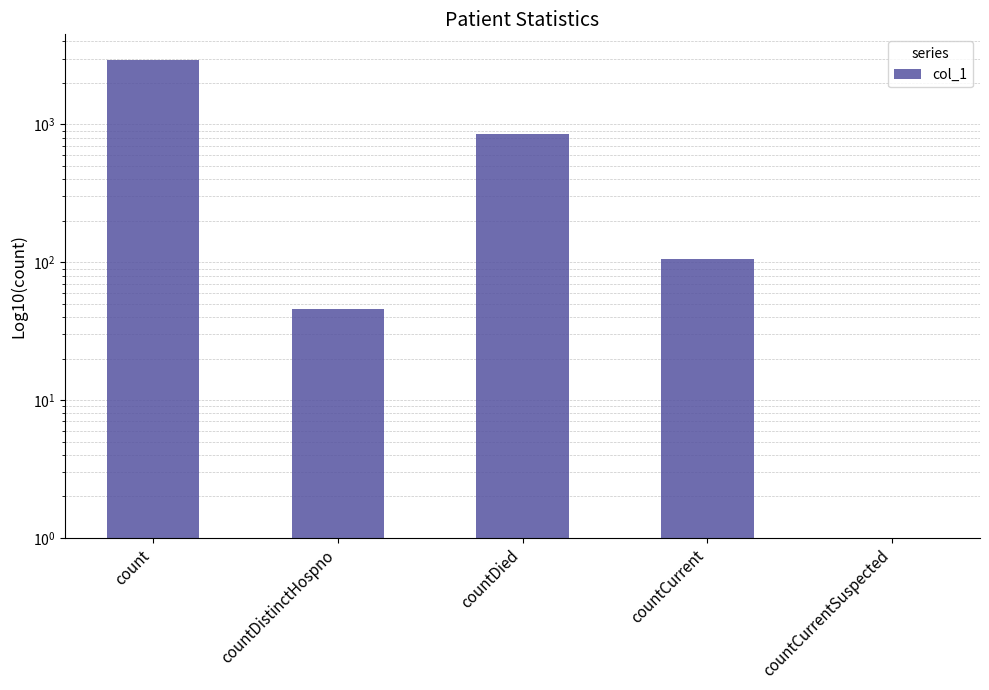

Which has a higher value, countDied or countCurrentSuspected?

countDied